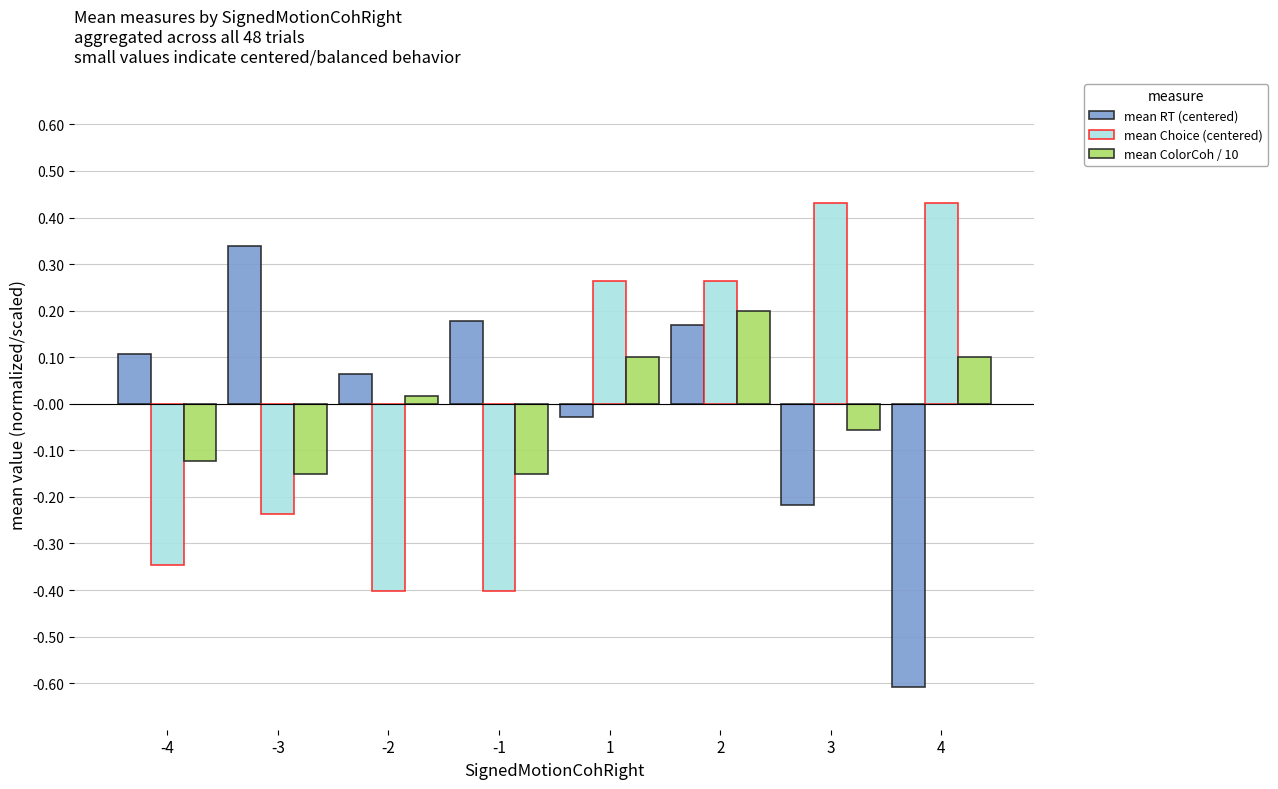

The value of mean RT (centered) at 2 is 0.2. True or false?

True